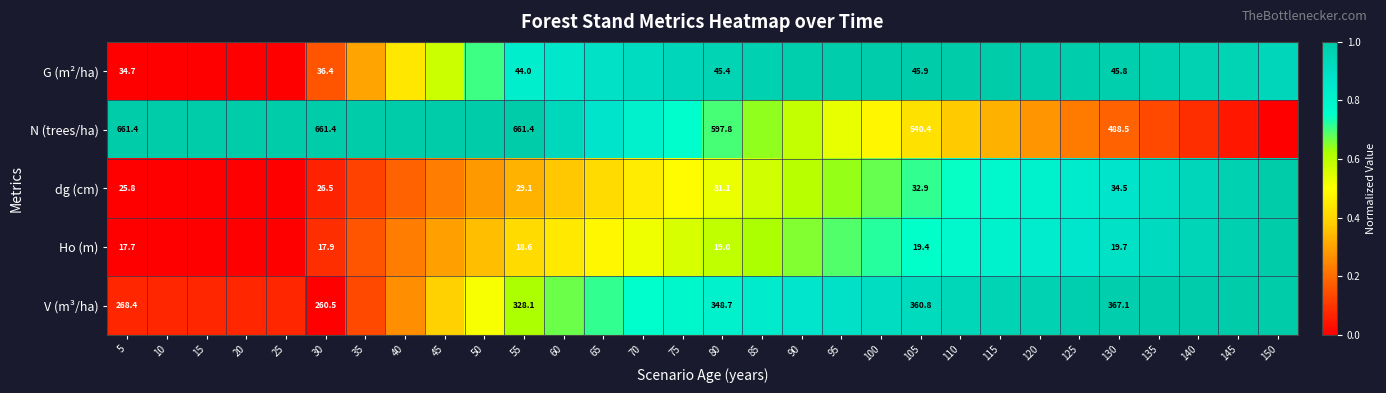

Which category has the highest value across all series?

110